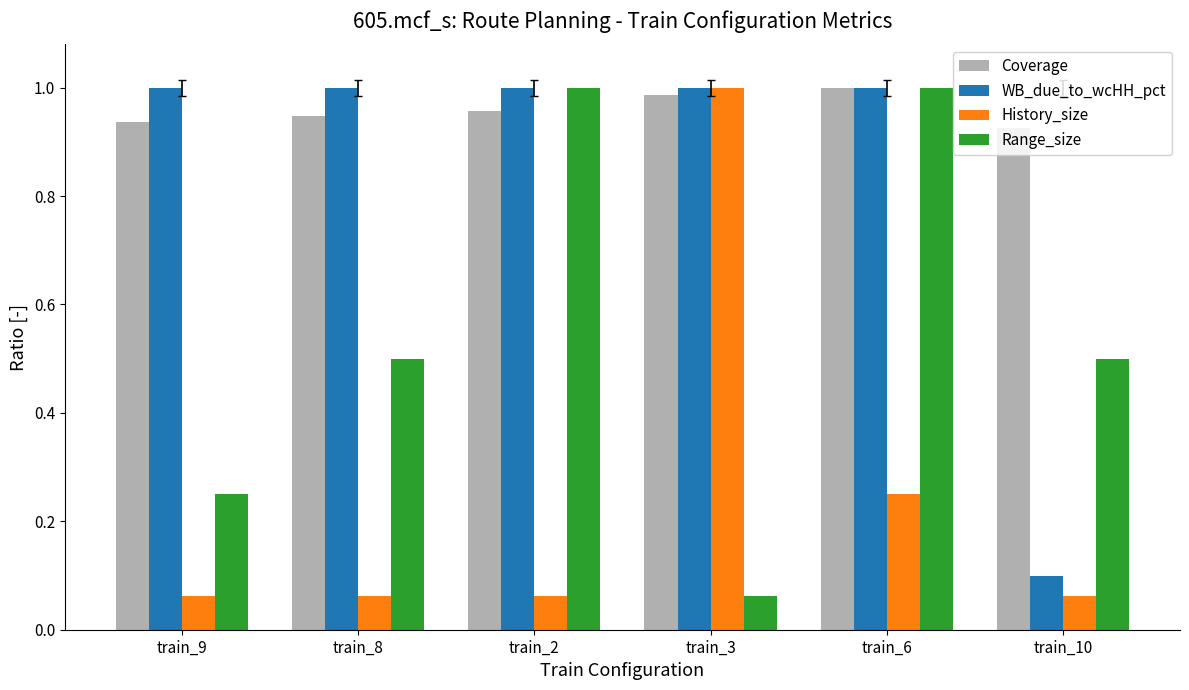

How many WB_due_to_wcHH_pct values are between 1 and 2?

5